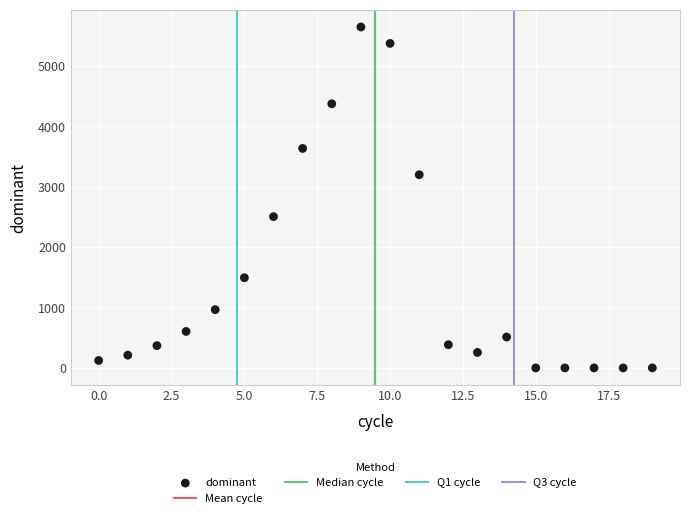

What is the range of Y values (max minus min)?

5648